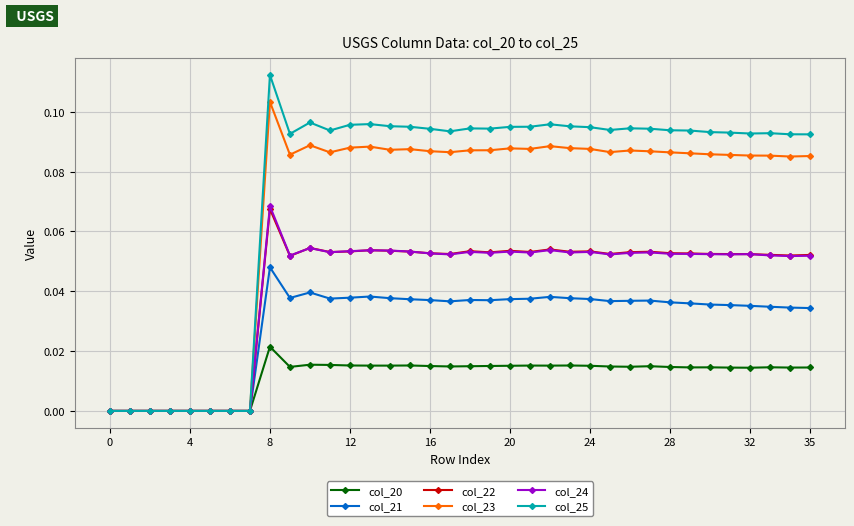

True or false: col_20 has more than 2 points higher than both neighbors.

True